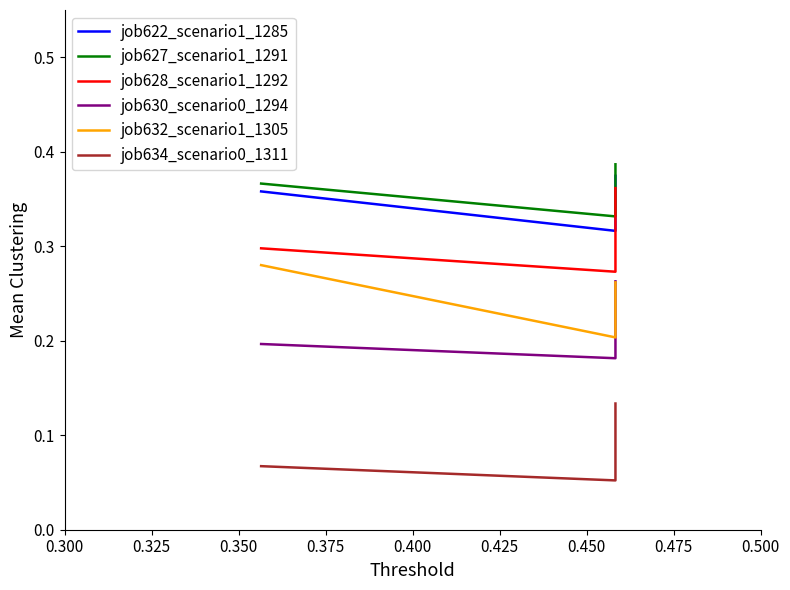

What is the lowest value of the job632_scenario1_1305 series?

0.2